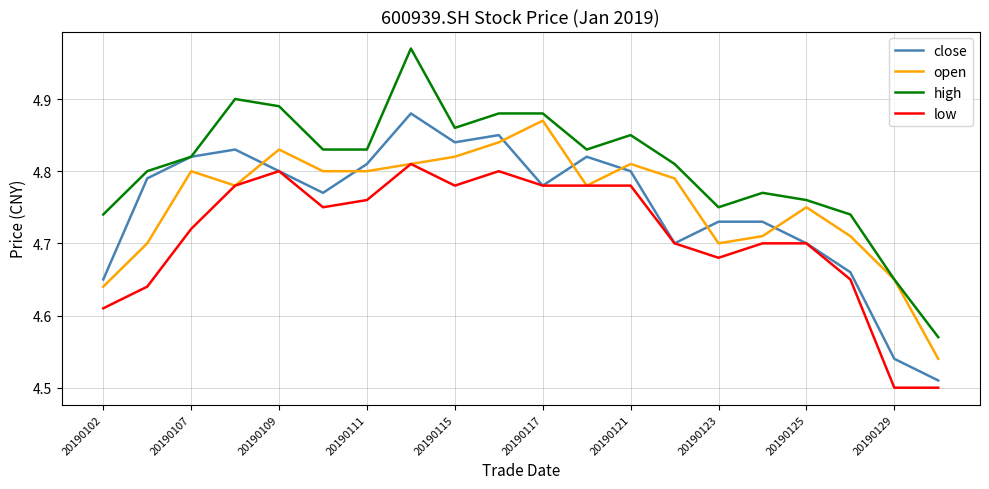

Which series has the largest range (max minus min)?

high